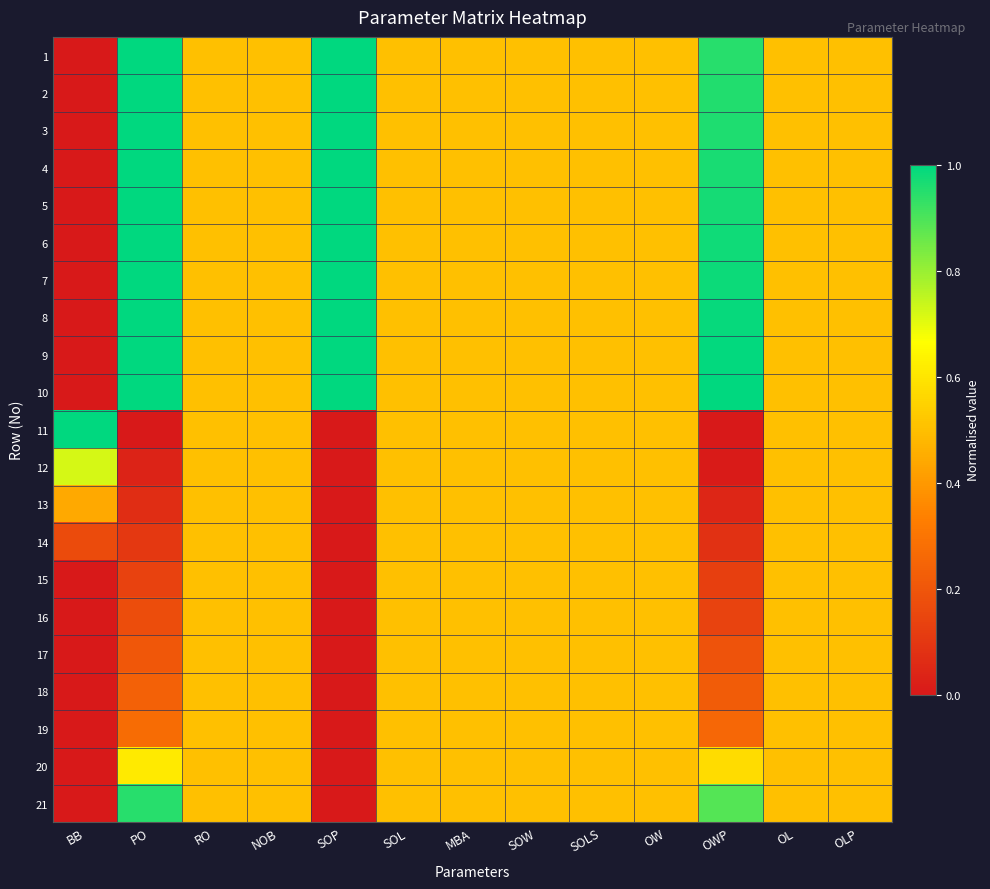

Reading right to left, transcribe all the data shown in this chart.

1: OLP=0.5	OL=0.5	OWP=0.9	OW=0.5	SOLS=0.5	SOW=0.5	MBA=0.5	SOL=0.5	SOP=1.0	NOB=0.5	RO=0.5	PO=1.0	BB=0.0
2: OLP=0.5	OL=0.5	OWP=1.0	OW=0.5	SOLS=0.5	SOW=0.5	MBA=0.5	SOL=0.5	SOP=1.0	NOB=0.5	RO=0.5	PO=1.0	BB=0.0
3: OLP=0.5	OL=0.5	OWP=1.0	OW=0.5	SOLS=0.5	SOW=0.5	MBA=0.5	SOL=0.5	SOP=1.0	NOB=0.5	RO=0.5	PO=1.0	BB=0.0
4: OLP=0.5	OL=0.5	OWP=1.0	OW=0.5	SOLS=0.5	SOW=0.5	MBA=0.5	SOL=0.5	SOP=1.0	NOB=0.5	RO=0.5	PO=1.0	BB=0.0
5: OLP=0.5	OL=0.5	OWP=1.0	OW=0.5	SOLS=0.5	SOW=0.5	MBA=0.5	SOL=0.5	SOP=1.0	NOB=0.5	RO=0.5	PO=1.0	BB=0.0
6: OLP=0.5	OL=0.5	OWP=1.0	OW=0.5	SOLS=0.5	SOW=0.5	MBA=0.5	SOL=0.5	SOP=1.0	NOB=0.5	RO=0.5	PO=1.0	BB=0.0
7: OLP=0.5	OL=0.5	OWP=1.0	OW=0.5	SOLS=0.5	SOW=0.5	MBA=0.5	SOL=0.5	SOP=1.0	NOB=0.5	RO=0.5	PO=1.0	BB=0.0
8: OLP=0.5	OL=0.5	OWP=1.0	OW=0.5	SOLS=0.5	SOW=0.5	MBA=0.5	SOL=0.5	SOP=1.0	NOB=0.5	RO=0.5	PO=1.0	BB=0.0
9: OLP=0.5	OL=0.5	OWP=1.0	OW=0.5	SOLS=0.5	SOW=0.5	MBA=0.5	SOL=0.5	SOP=1.0	NOB=0.5	RO=0.5	PO=1.0	BB=0.0
10: OLP=0.5	OL=0.5	OWP=1.0	OW=0.5	SOLS=0.5	SOW=0.5	MBA=0.5	SOL=0.5	SOP=1.0	NOB=0.5	RO=0.5	PO=1.0	BB=0.0
11: OLP=0.5	OL=0.5	OWP=0.0	OW=0.5	SOLS=0.5	SOW=0.5	MBA=0.5	SOL=0.5	SOP=0.0	NOB=0.5	RO=0.5	PO=0.0	BB=1.0
12: OLP=0.5	OL=0.5	OWP=0.0	OW=0.5	SOLS=0.5	SOW=0.5	MBA=0.5	SOL=0.5	SOP=0.0	NOB=0.5	RO=0.5	PO=0.0	BB=0.7
13: OLP=0.5	OL=0.5	OWP=0.0	OW=0.5	SOLS=0.5	SOW=0.5	MBA=0.5	SOL=0.5	SOP=0.0	NOB=0.5	RO=0.5	PO=0.1	BB=0.4
14: OLP=0.5	OL=0.5	OWP=0.1	OW=0.5	SOLS=0.5	SOW=0.5	MBA=0.5	SOL=0.5	SOP=0.0	NOB=0.5	RO=0.5	PO=0.1	BB=0.2
15: OLP=0.5	OL=0.5	OWP=0.1	OW=0.5	SOLS=0.5	SOW=0.5	MBA=0.5	SOL=0.5	SOP=0.0	NOB=0.5	RO=0.5	PO=0.1	BB=0.0
16: OLP=0.5	OL=0.5	OWP=0.1	OW=0.5	SOLS=0.5	SOW=0.5	MBA=0.5	SOL=0.5	SOP=0.0	NOB=0.5	RO=0.5	PO=0.2	BB=0.0
17: OLP=0.5	OL=0.5	OWP=0.2	OW=0.5	SOLS=0.5	SOW=0.5	MBA=0.5	SOL=0.5	SOP=0.0	NOB=0.5	RO=0.5	PO=0.2	BB=0.0
18: OLP=0.5	OL=0.5	OWP=0.2	OW=0.5	SOLS=0.5	SOW=0.5	MBA=0.5	SOL=0.5	SOP=0.0	NOB=0.5	RO=0.5	PO=0.2	BB=0.0
19: OLP=0.5	OL=0.5	OWP=0.3	OW=0.5	SOLS=0.5	SOW=0.5	MBA=0.5	SOL=0.5	SOP=0.0	NOB=0.5	RO=0.5	PO=0.3	BB=0.0
20: OLP=0.5	OL=0.5	OWP=0.6	OW=0.5	SOLS=0.5	SOW=0.5	MBA=0.5	SOL=0.5	SOP=0.0	NOB=0.5	RO=0.5	PO=0.6	BB=0.0
21: OLP=0.5	OL=0.5	OWP=0.9	OW=0.5	SOLS=0.5	SOW=0.5	MBA=0.5	SOL=0.5	SOP=0.0	NOB=0.5	RO=0.5	PO=0.9	BB=0.0